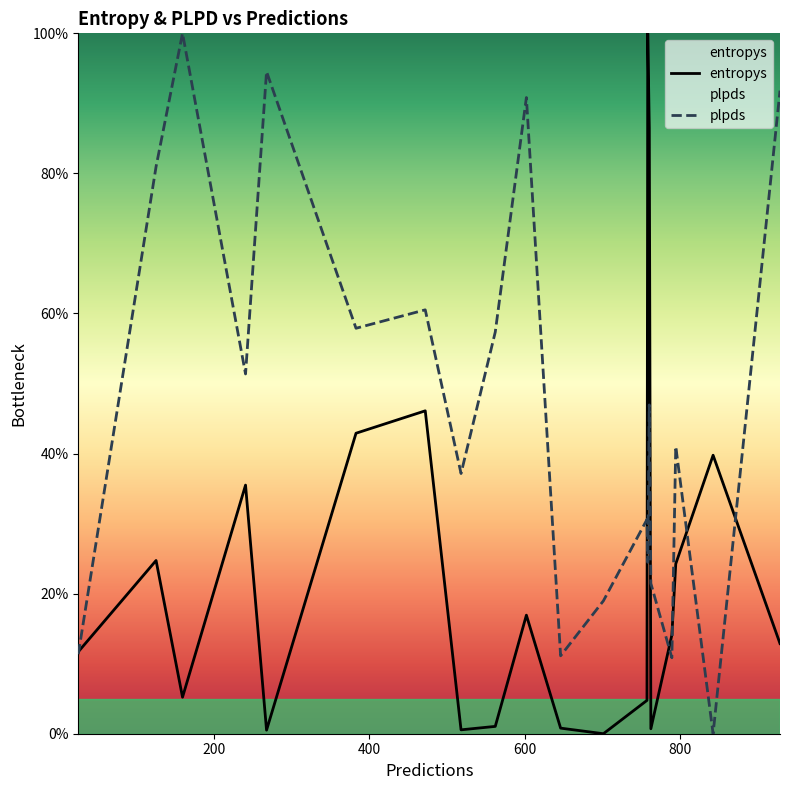

What is the maximum value for entropys?

100.0